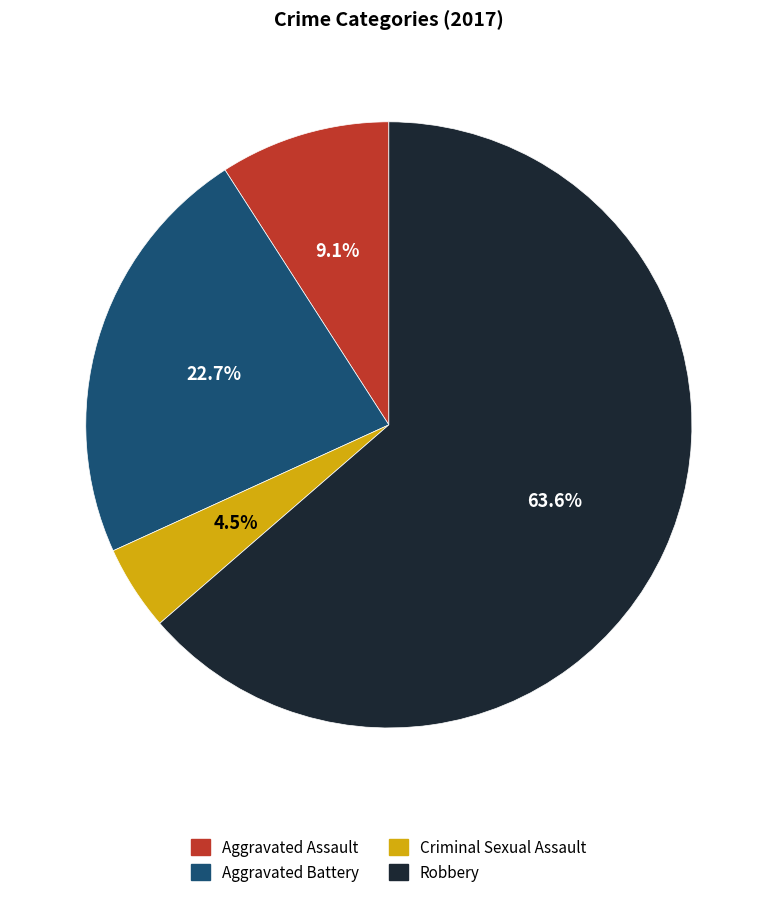

What is the majority slice?

Robbery